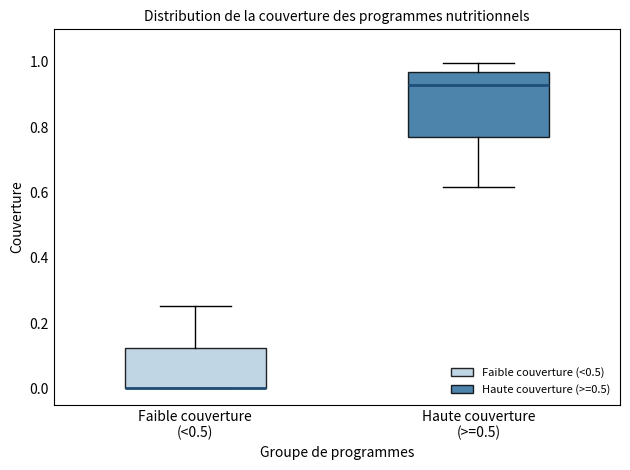

Reading left to right, read every box against the y-axis: the position of its median line, the range the box covers, and the ends of its whiskers. The values are not printed on the chart, so give them approximately, as read against the axis.

Faible couverture (<0.5): median 0.00 (drawn on the box's lower edge), box 0.00 to 0.12, whiskers 0.00 to 0.26
Haute couverture (>=0.5): median 0.92, box 0.78 to 0.96, whiskers 0.62 to 1.00